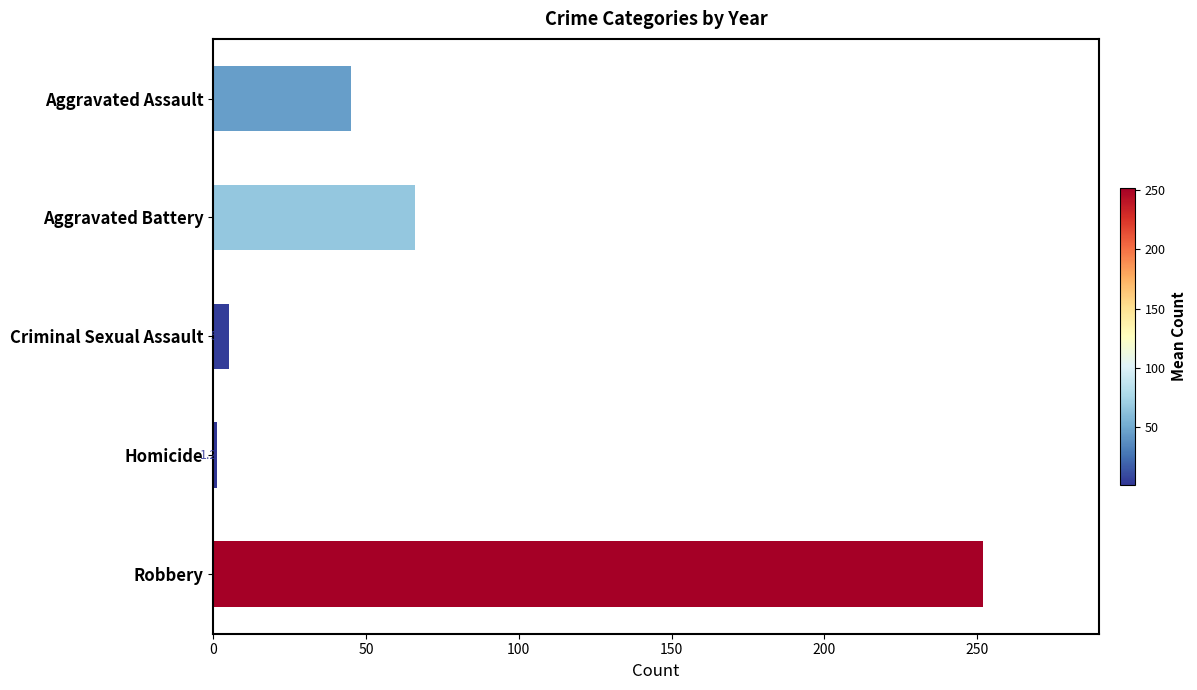

The value at Robbery is 86.4. True or false?

False